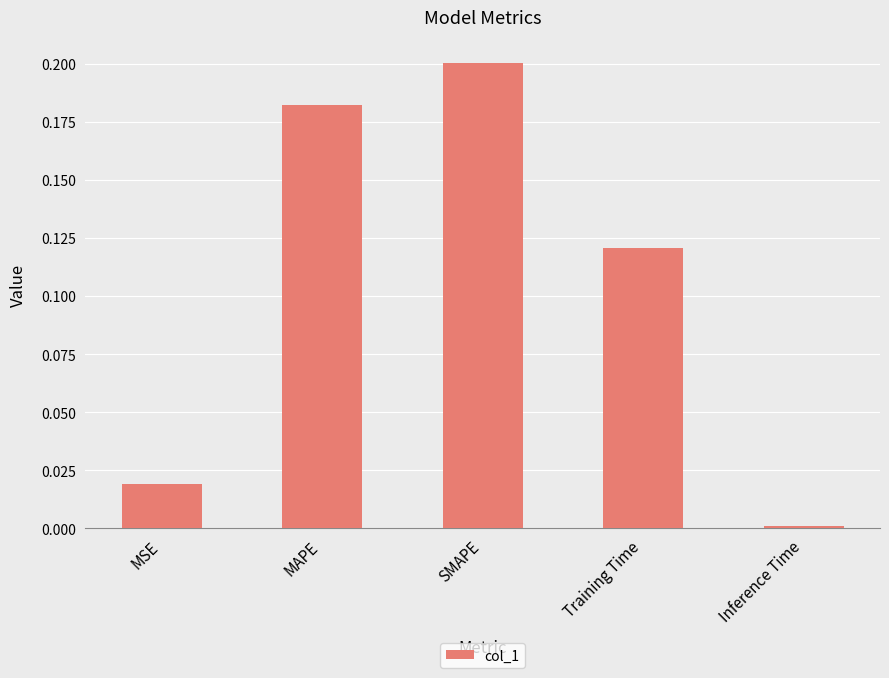

Which label corresponds to the largest value in the chart?

SMAPE